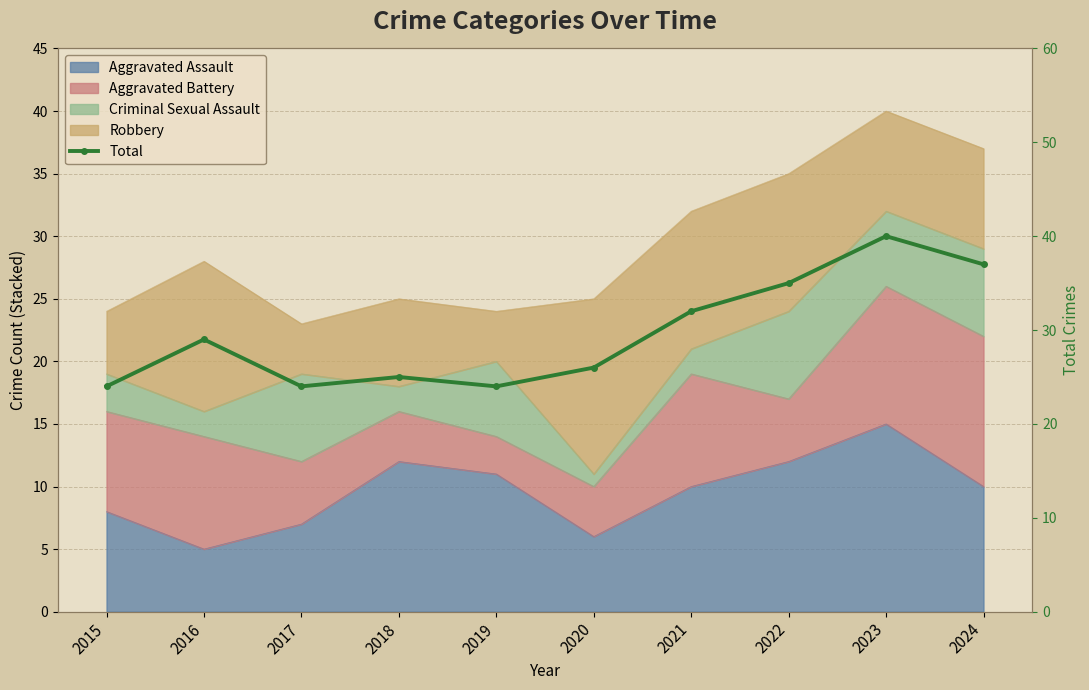

What is the ratio of the value at 2022 to the value at 2015?

1.5